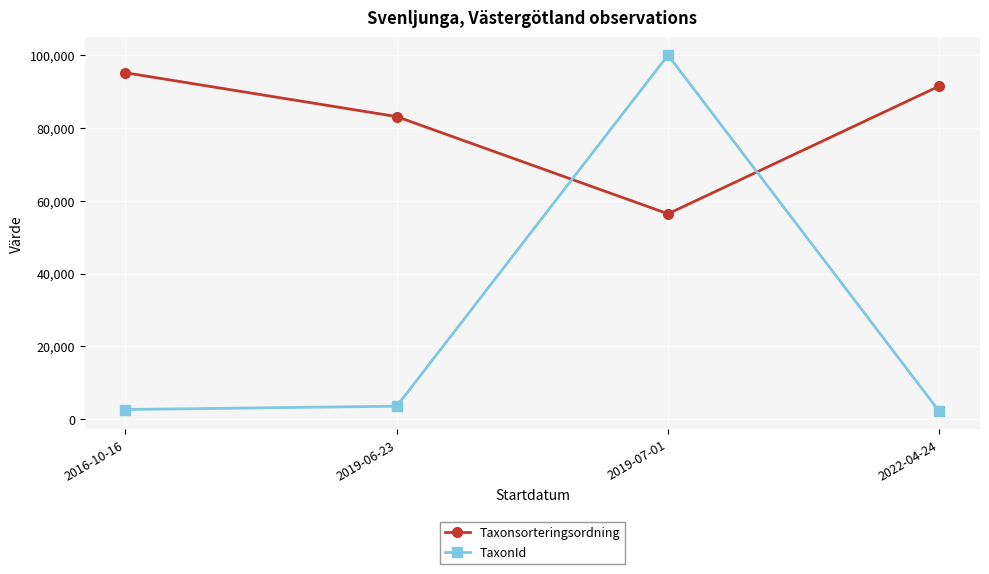

After their last crossing, which series has the higher values: TaxonId or Taxonsorteringsordning?

Taxonsorteringsordning